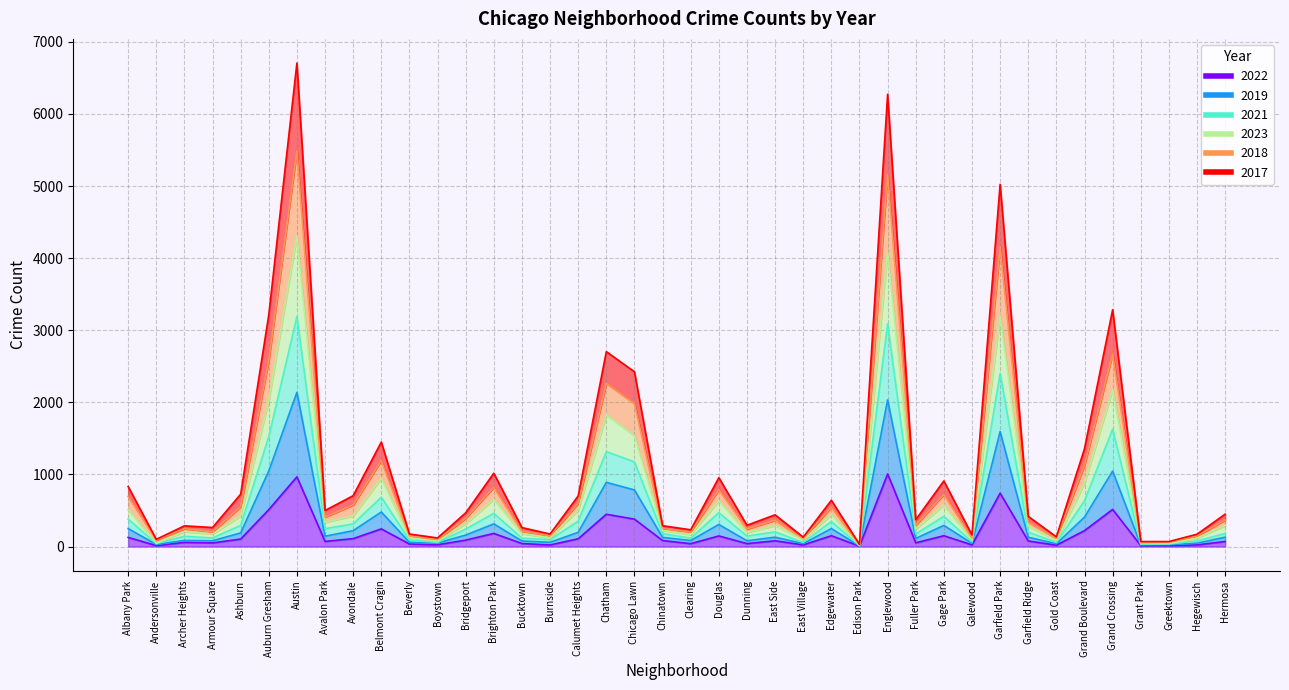

What is the difference between the highest and lowest values at Hermosa?

379